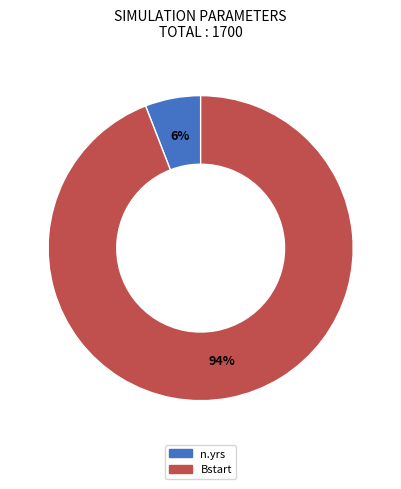

To the nearest percent, what is the difference between the Bstart and n.yrs slice percentages?

88%